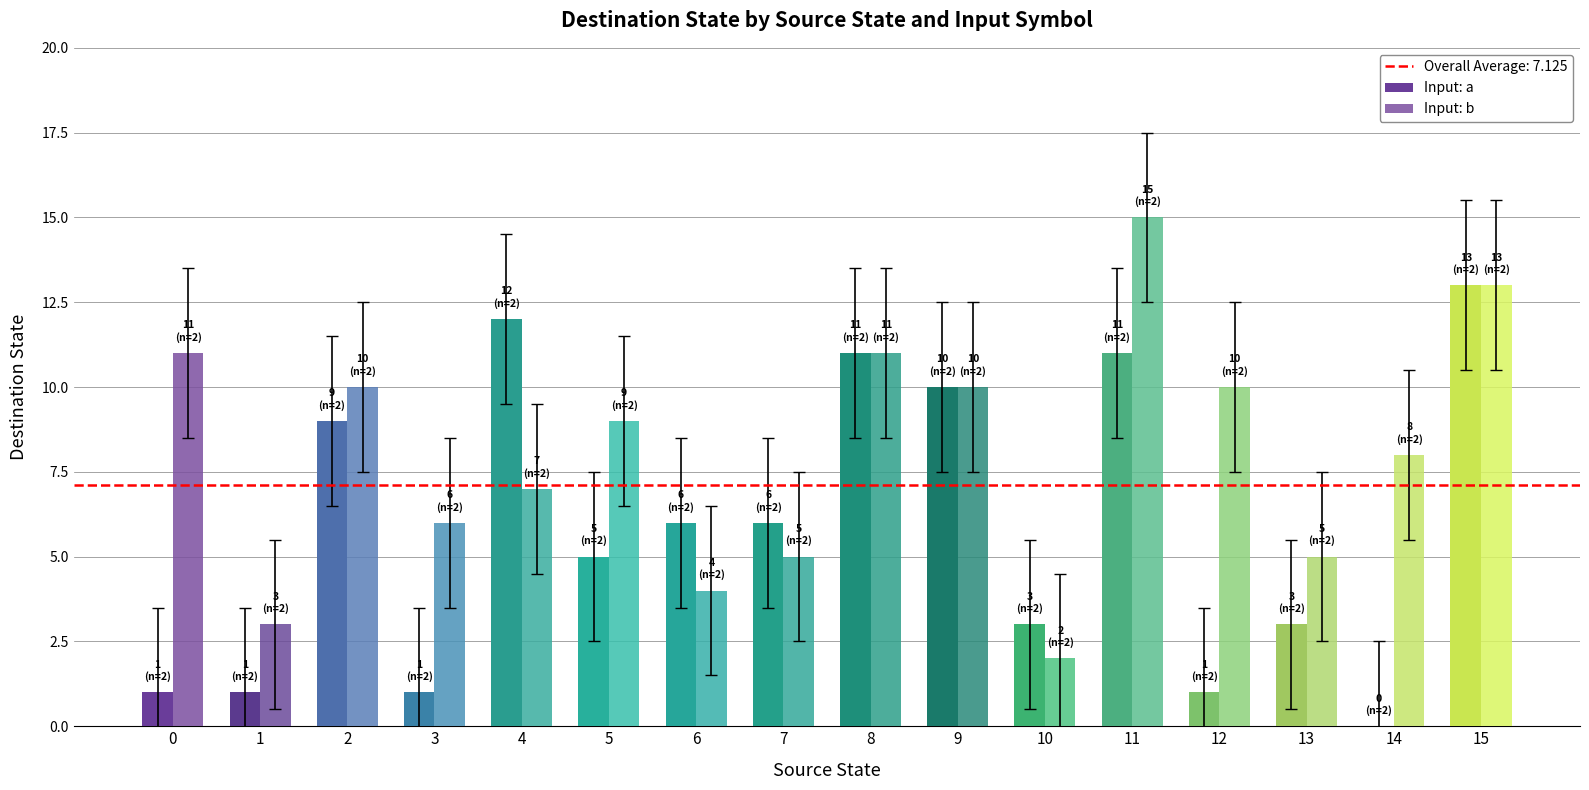

What is the value of the Input: a bar at the 7th from the left?

6